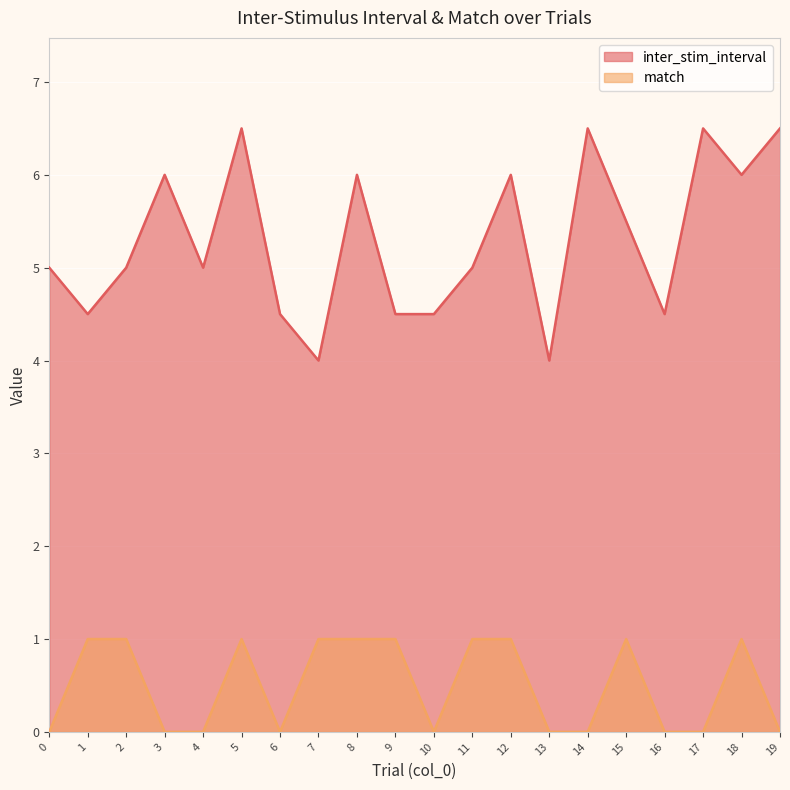

Does the chart display data point markers on the line(s)?

No